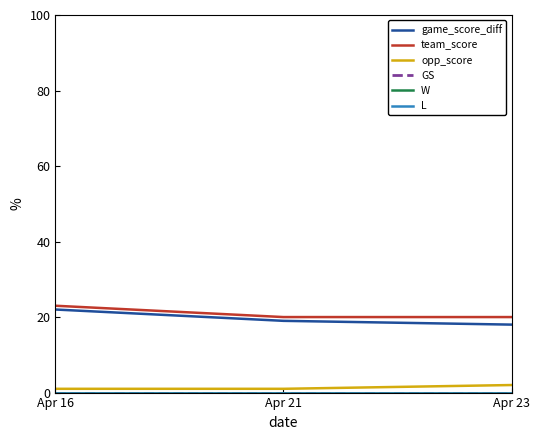

What is the total value across all series at Apr 23?

40